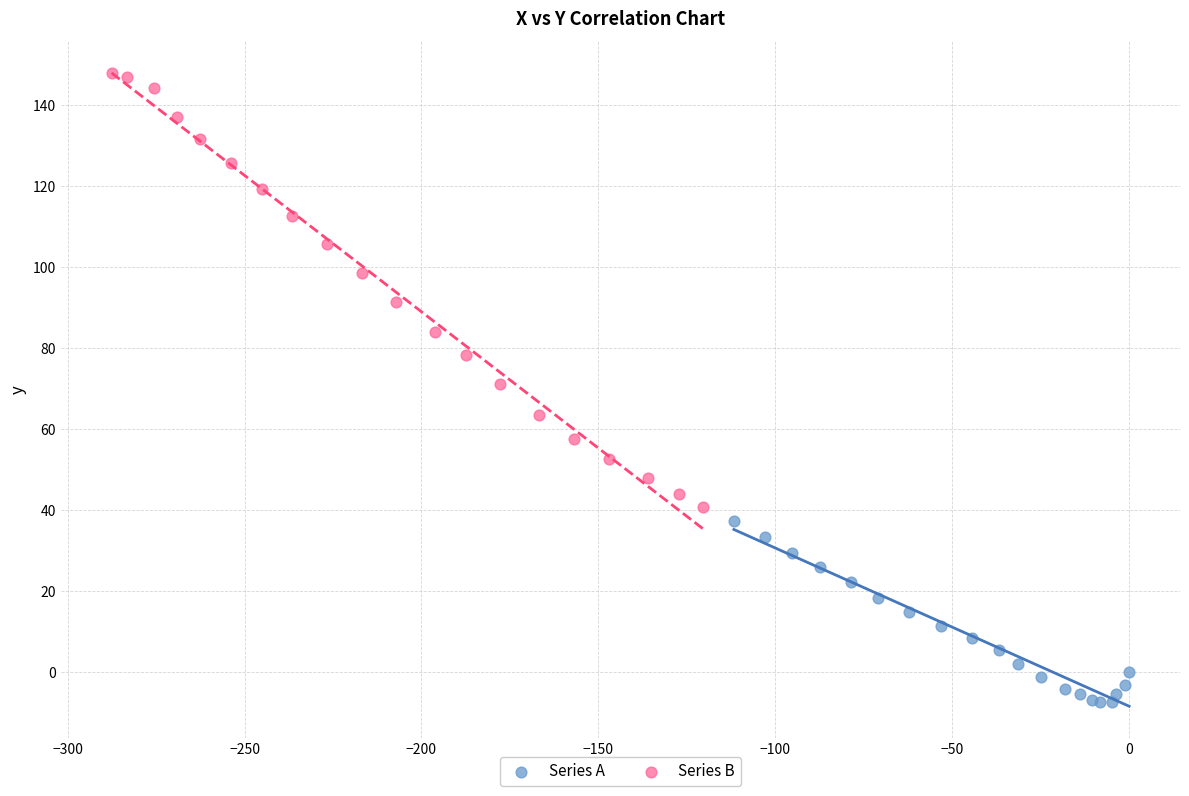

Which series contains the highest Y value?

Series B